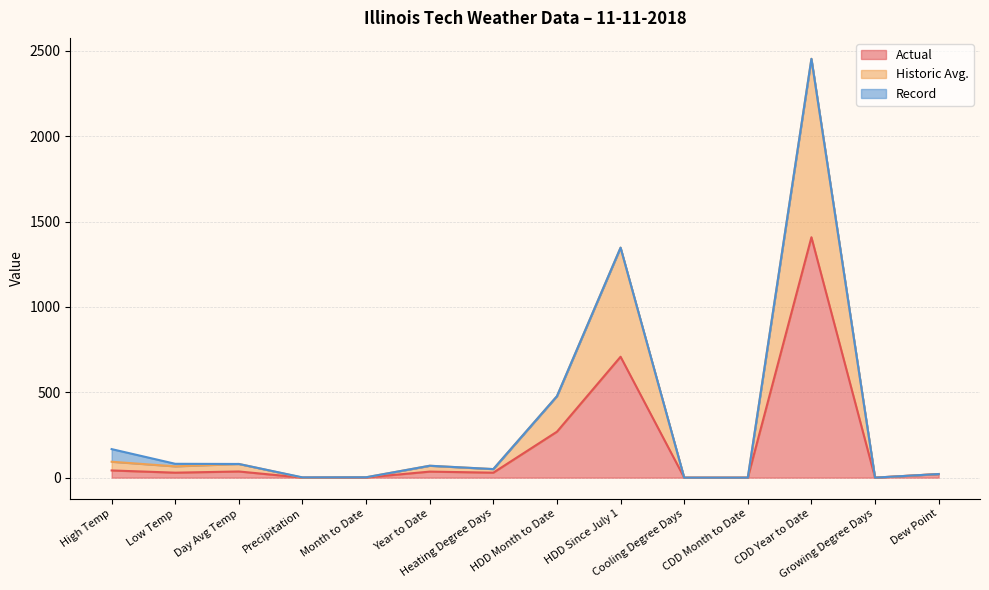

True or false: Historic Avg. and Actual intersect in this chart.

False